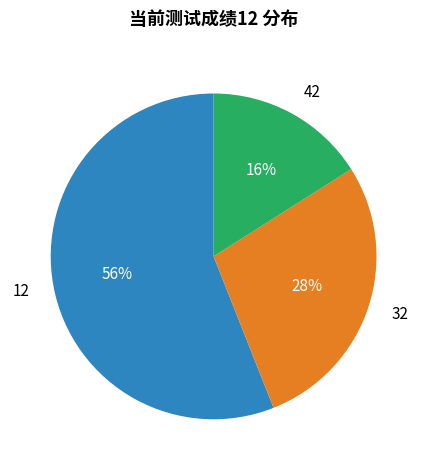

Between 32 and 12, which is larger?

12